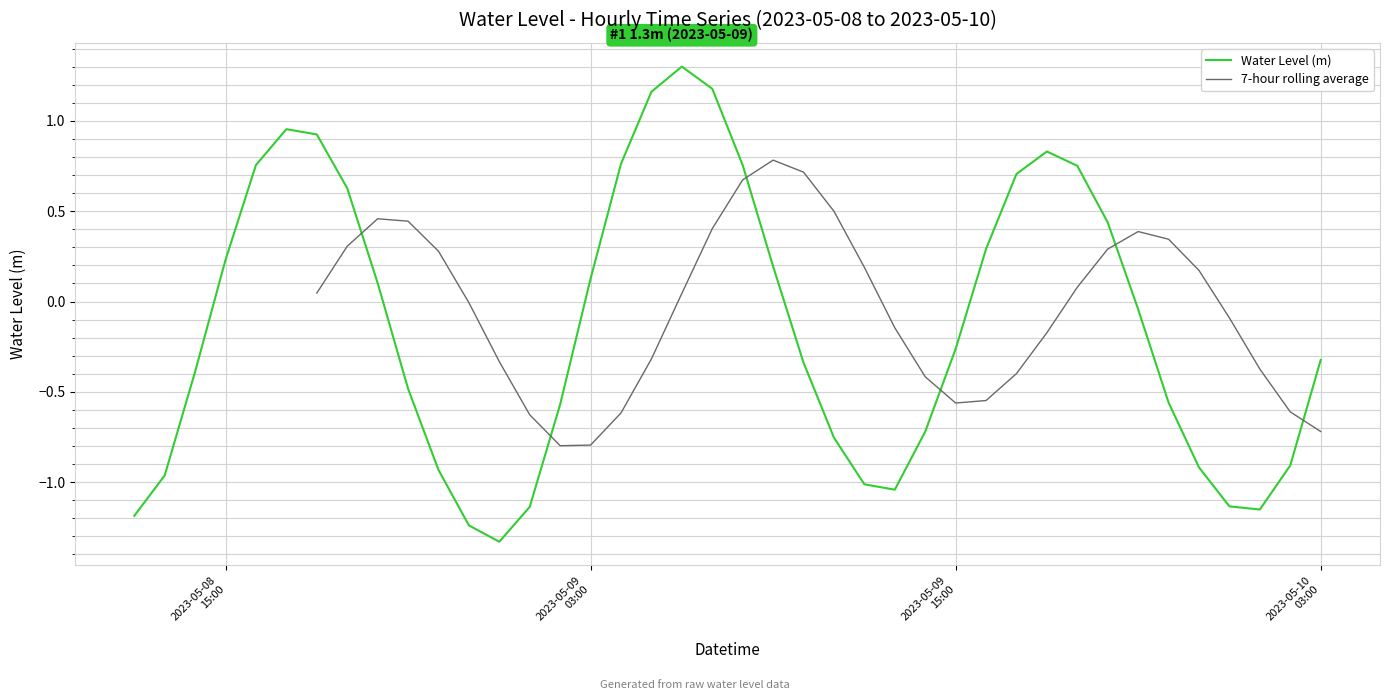

Does the chart display data point markers on the line(s)?

No